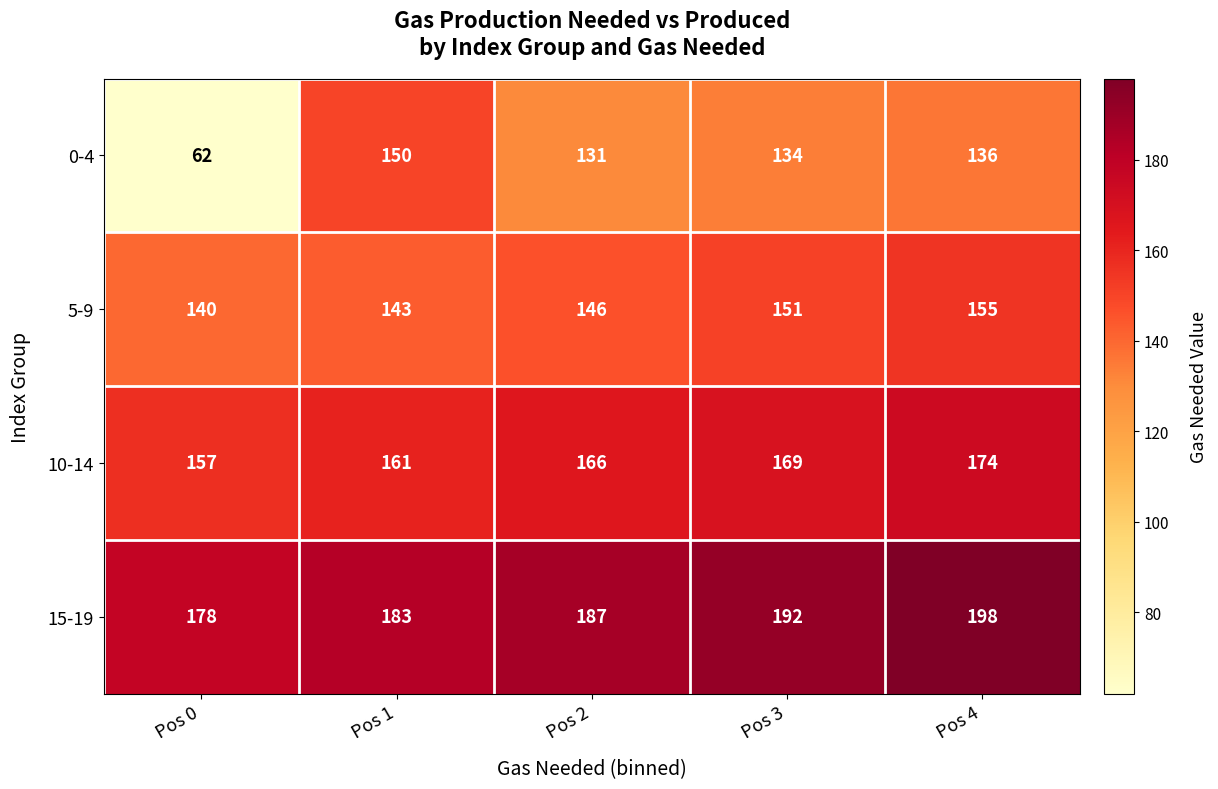

Reading left to right, extract all data points from this chart.

0-4: 62	150	131	134	136
5-9: 140	143	146	151	155
10-14: 157	161	166	169	174
15-19: 178	183	187	192	198